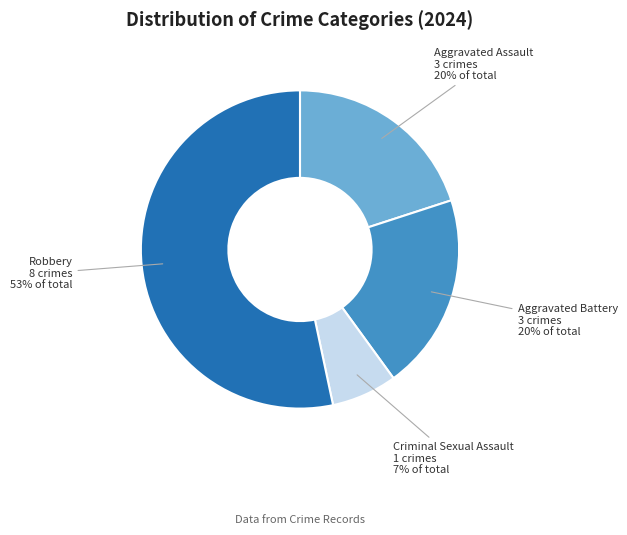

To the nearest percent, what is the average slice percentage?

25%